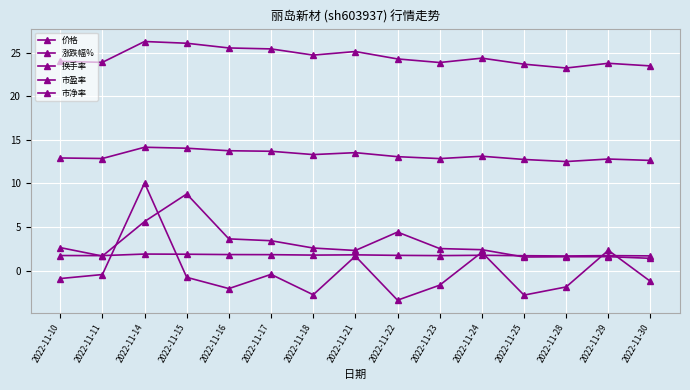

Is the value of 市盈率 at 2022-11-11 greater than the value of 市净率 at 2022-11-15?

Yes